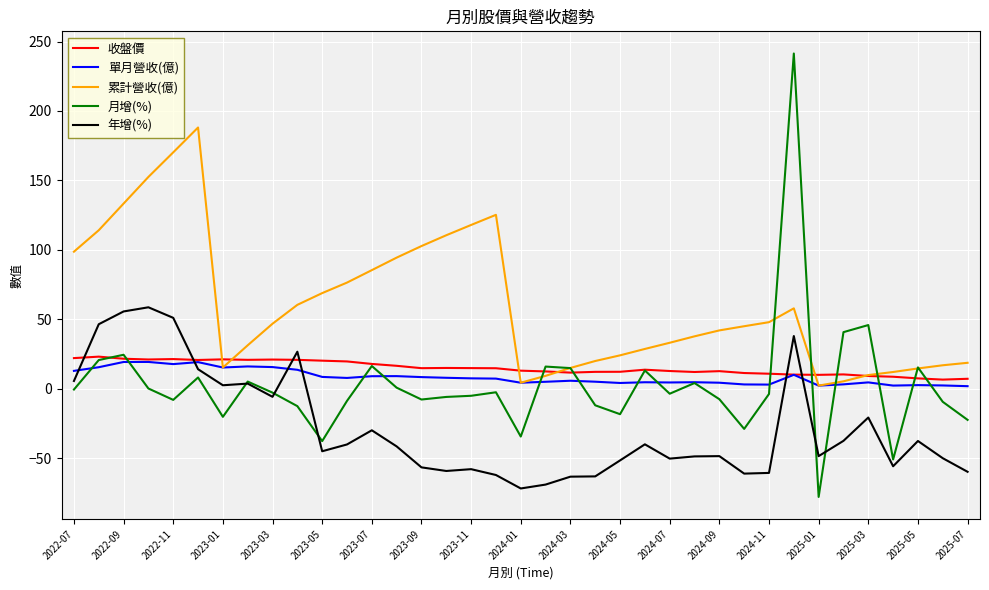

Which series has the largest total across all categories?

累計營收(億)